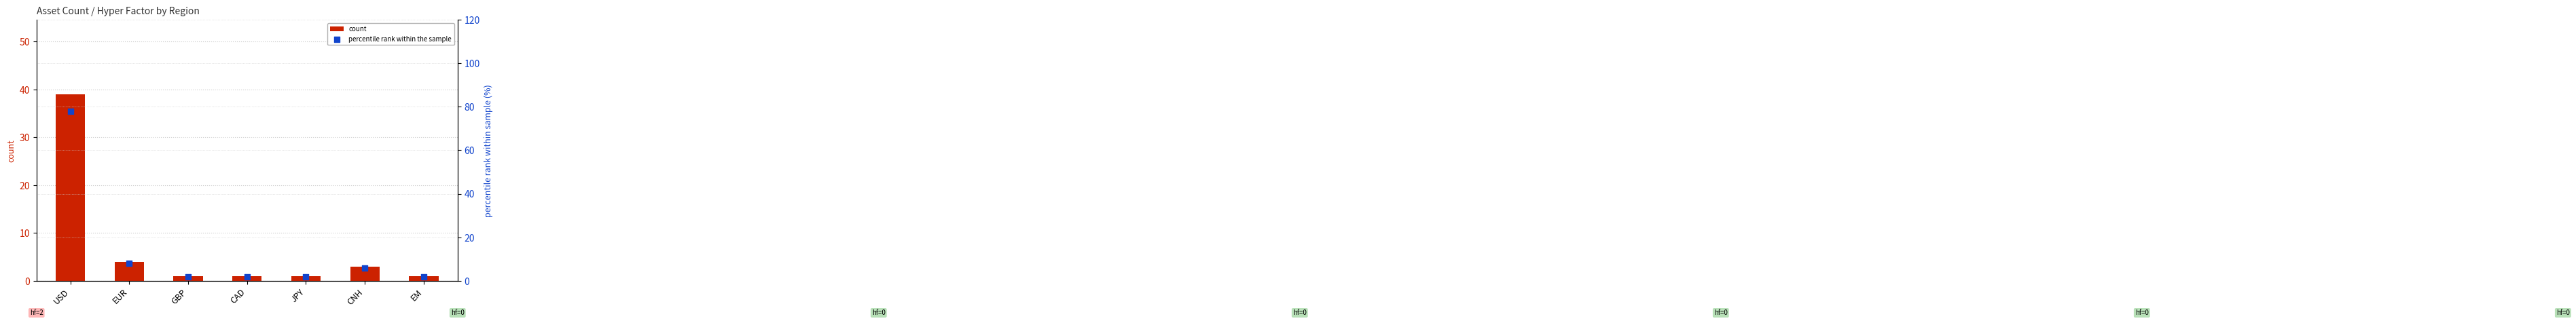

Which series reaches the minimum Y coordinate?

count